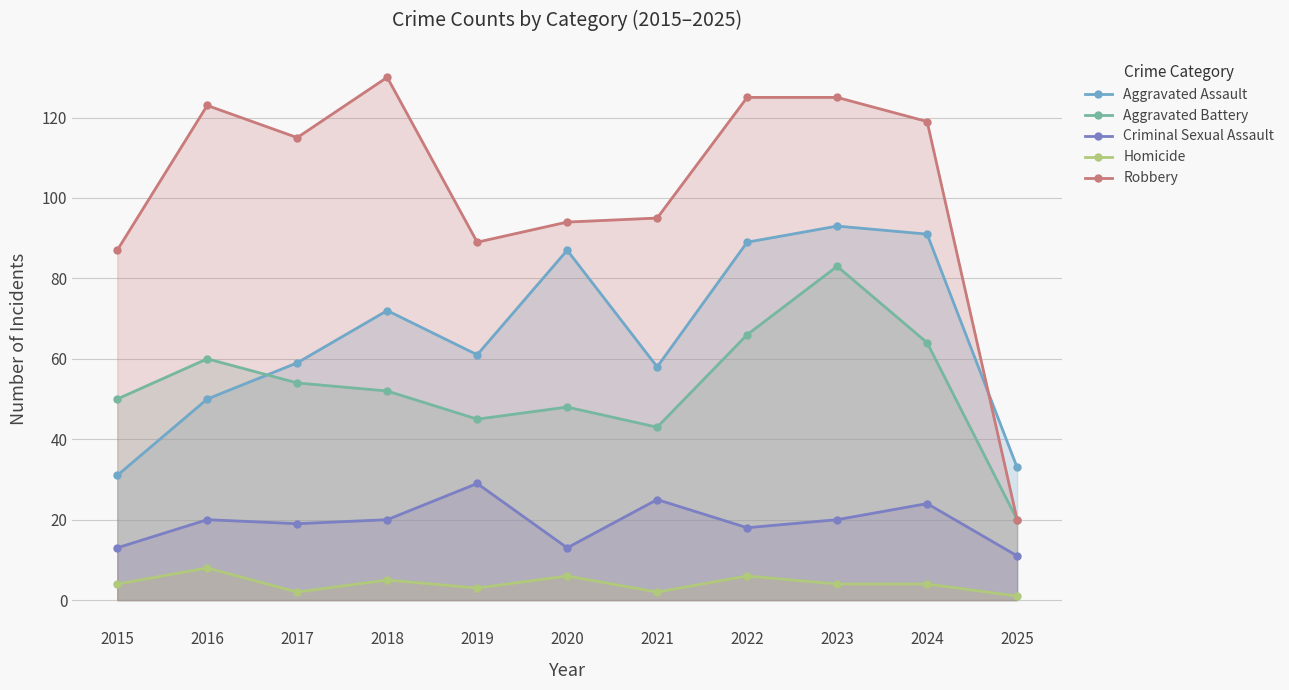

How many times do Aggravated Assault and Aggravated Battery cross each other?

1